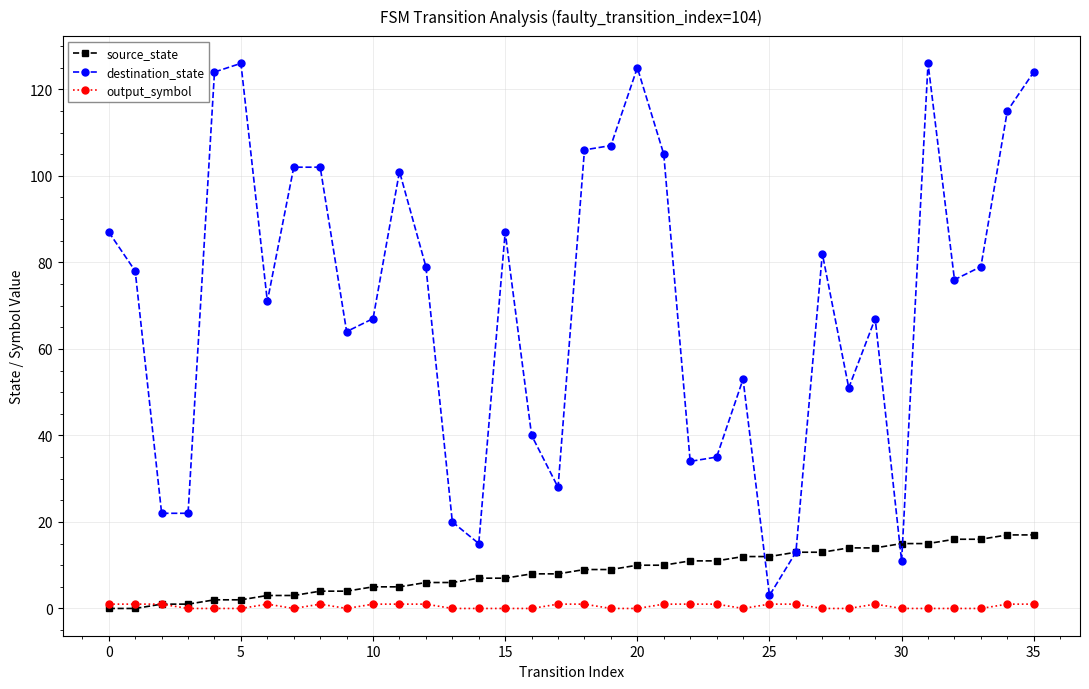

Reading right to left, transcribe all the data shown in this chart.

source_state: 17	17	16	16	15	15	14	14	13	13	12	12	11	11	10	10	9	9	8	8	7	7	6	6	5	5	4	4	3	3	2	2	1	1	0	0
destination_state: 124	115	79	76	126	11	67	51	82	13	3	53	35	34	105	125	107	106	28	40	87	15	20	79	101	67	64	102	102	71	126	124	22	22	78	87
output_symbol: 1	1	0	0	0	0	1	0	0	1	1	0	1	1	1	0	0	1	1	0	0	0	0	1	1	1	0	1	0	1	0	0	0	1	1	1